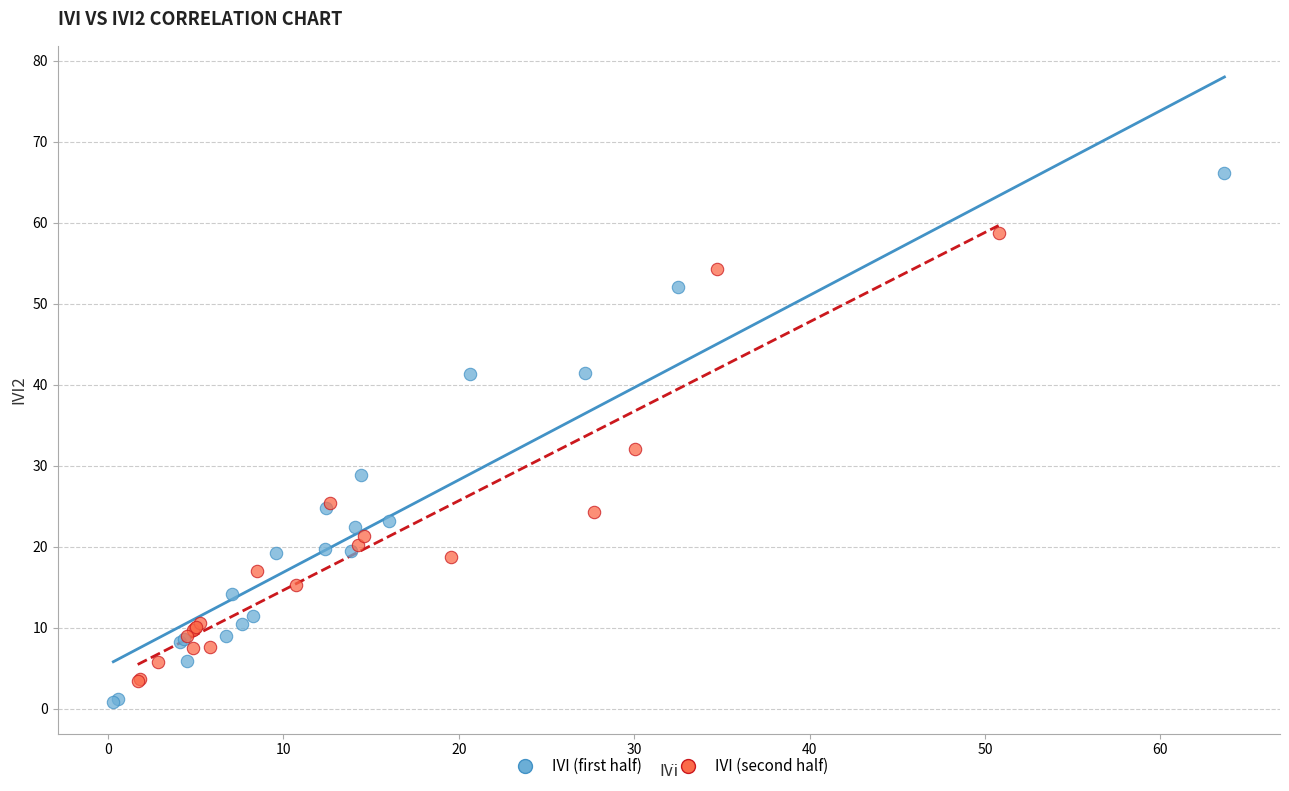

Which series has the largest Y range (max minus min)?

IVI (first half)